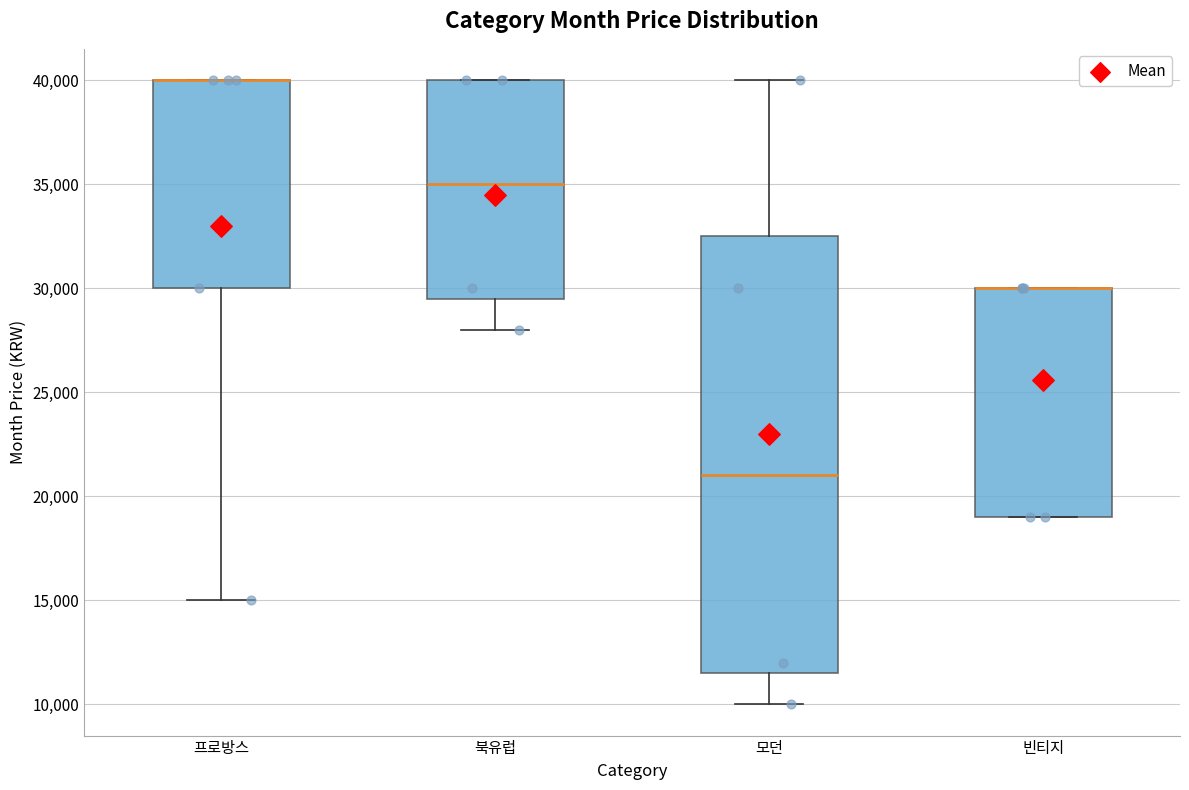

Which box is the tallest, from its lower edge to its upper edge?

모던